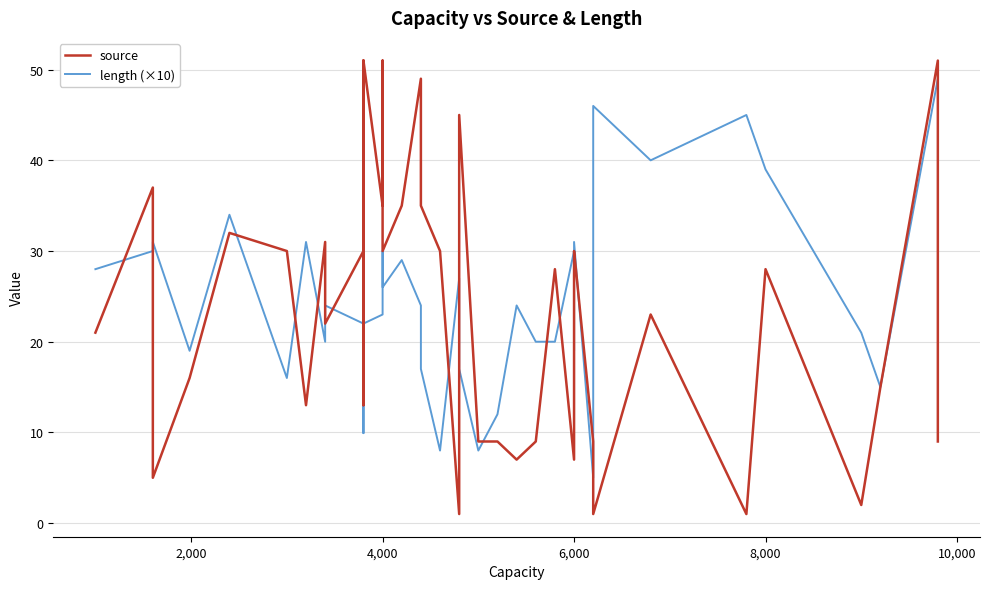

How many interior local valleys does the source series have?

12